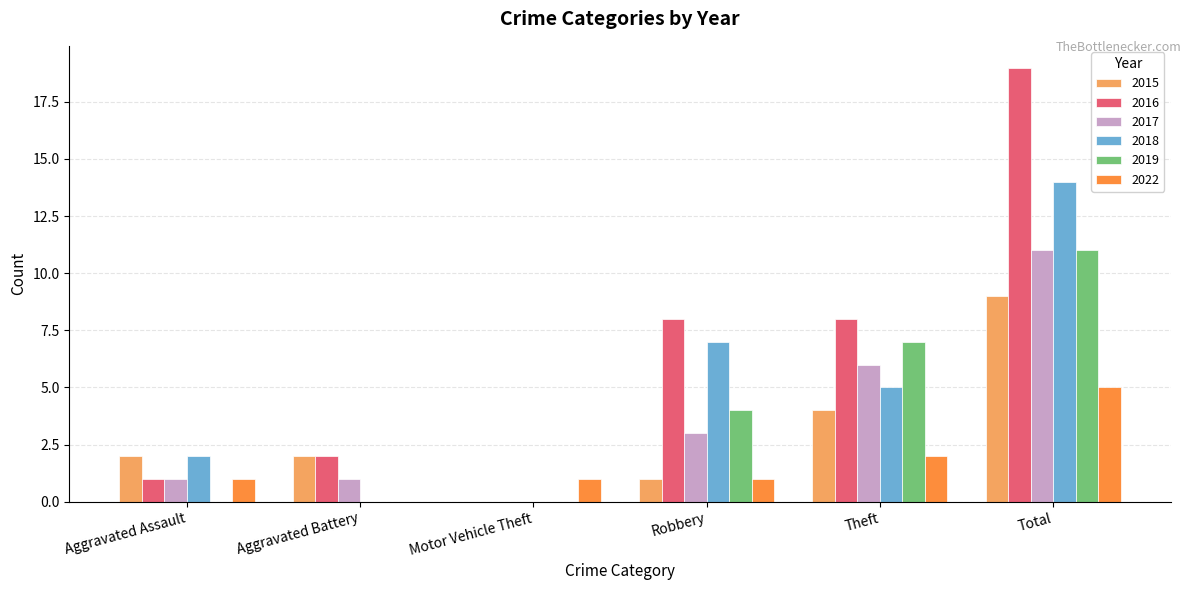

What is the sum of the 2017 values at Theft and Robbery?

9